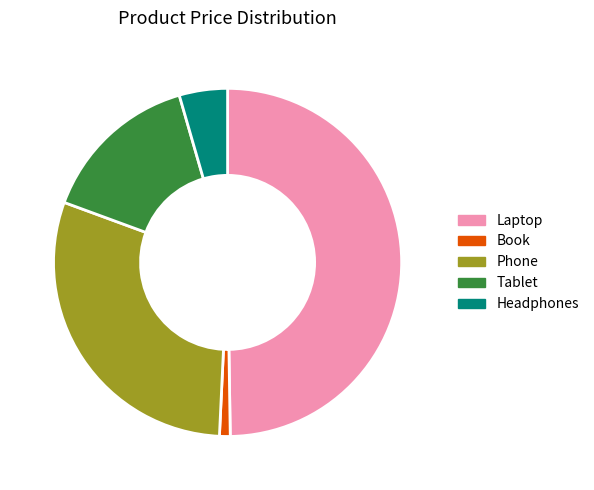

Count the number of slices in the pie.

5